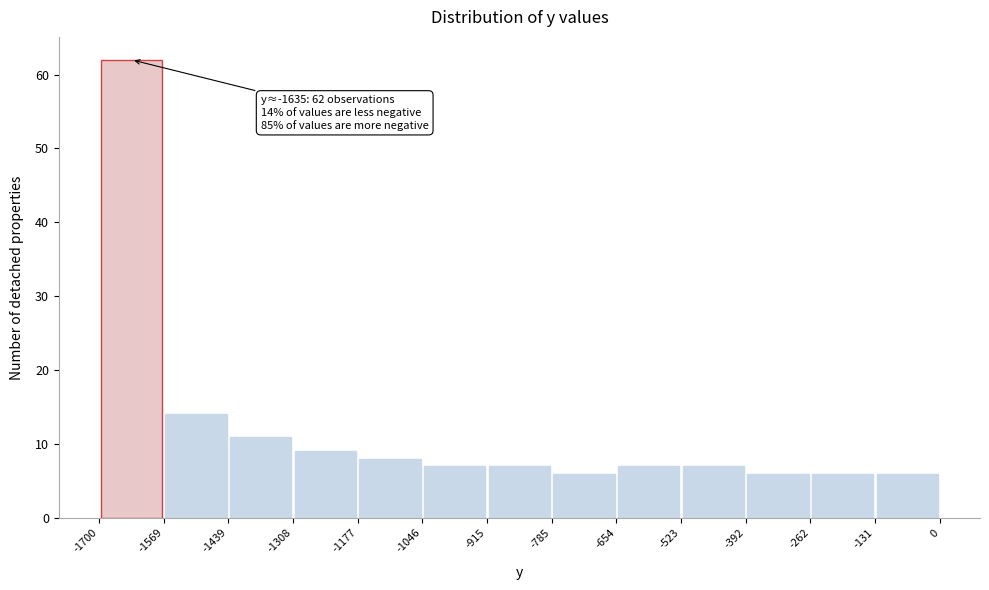

Which range on the x-axis has the tallest bar?

-1700 to -1569